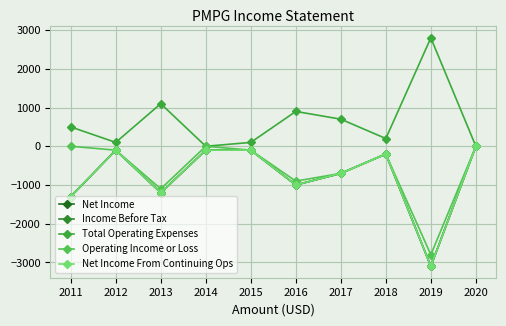

At how many categories does at least one series exceed 404?

5